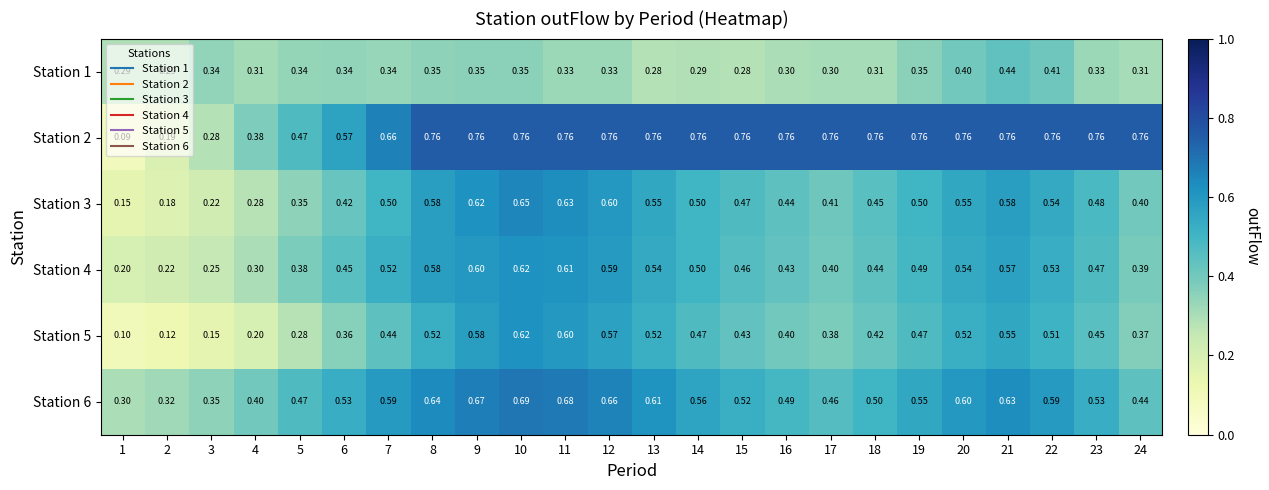

Is the value of Station 1 at 10 greater than the value of Station 5 at 10?

No